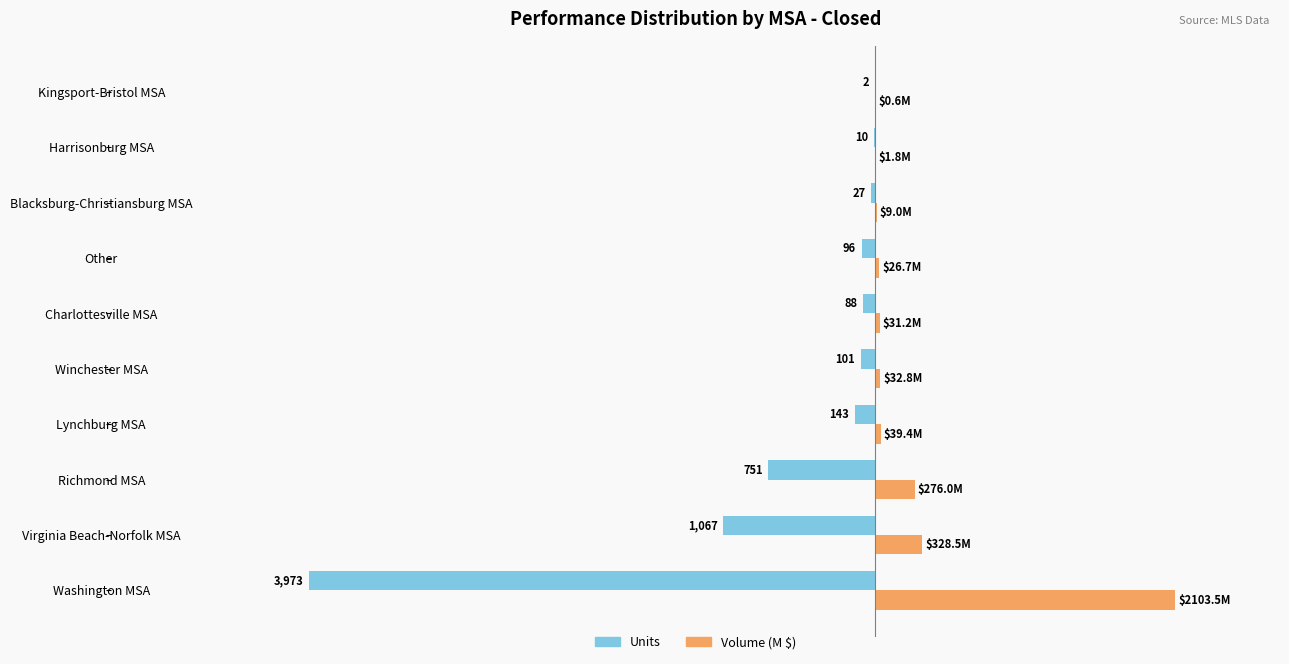

What are all the series names shown in the legend?

Units, Volume (M $)